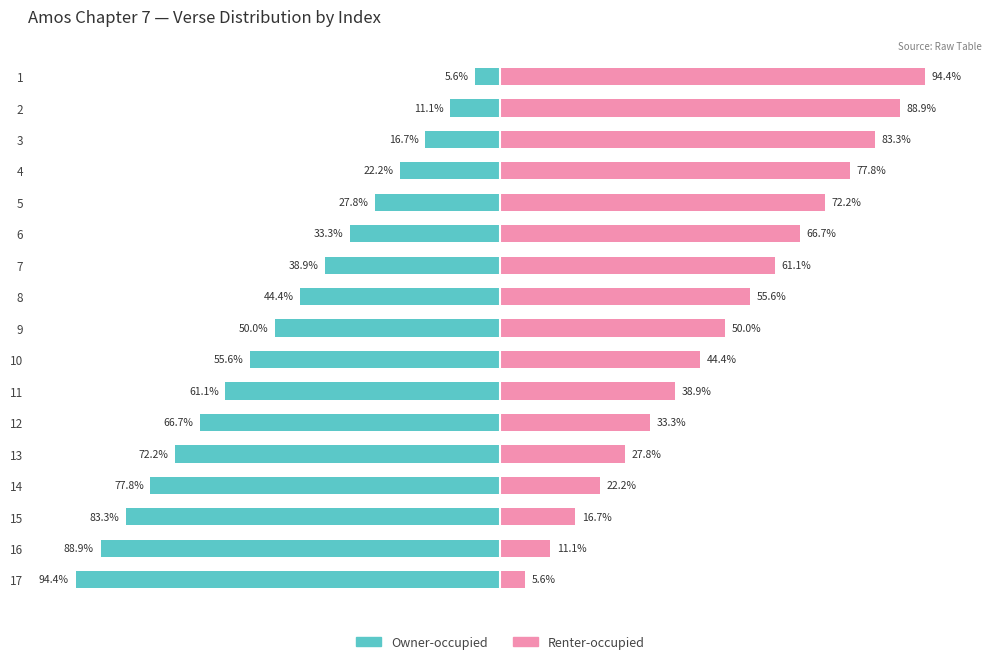

How many distinct data groups are displayed?

2